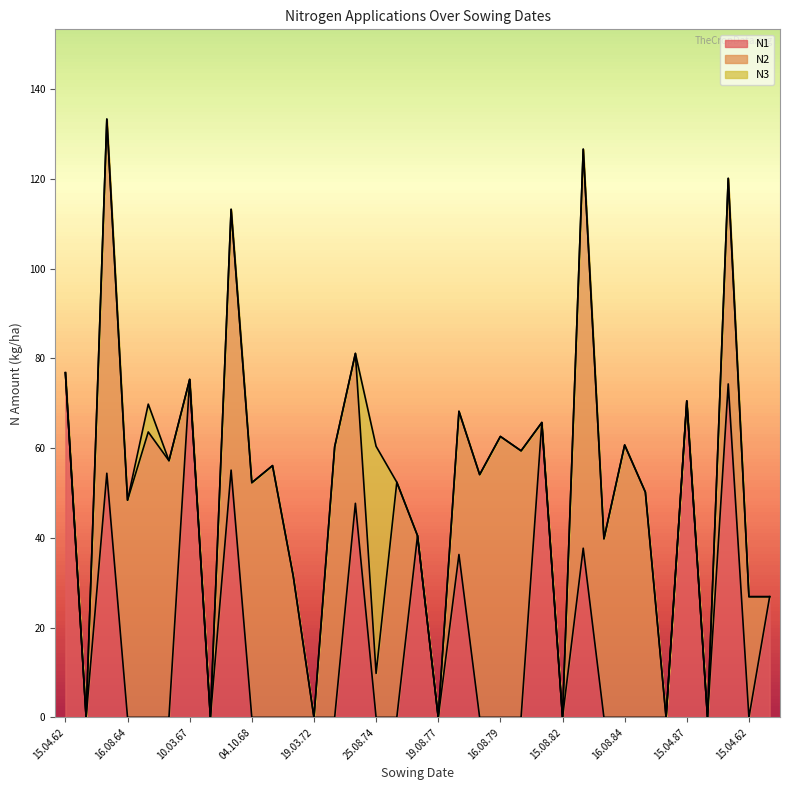

What is the label of the 28th point from the right?

06.08.67